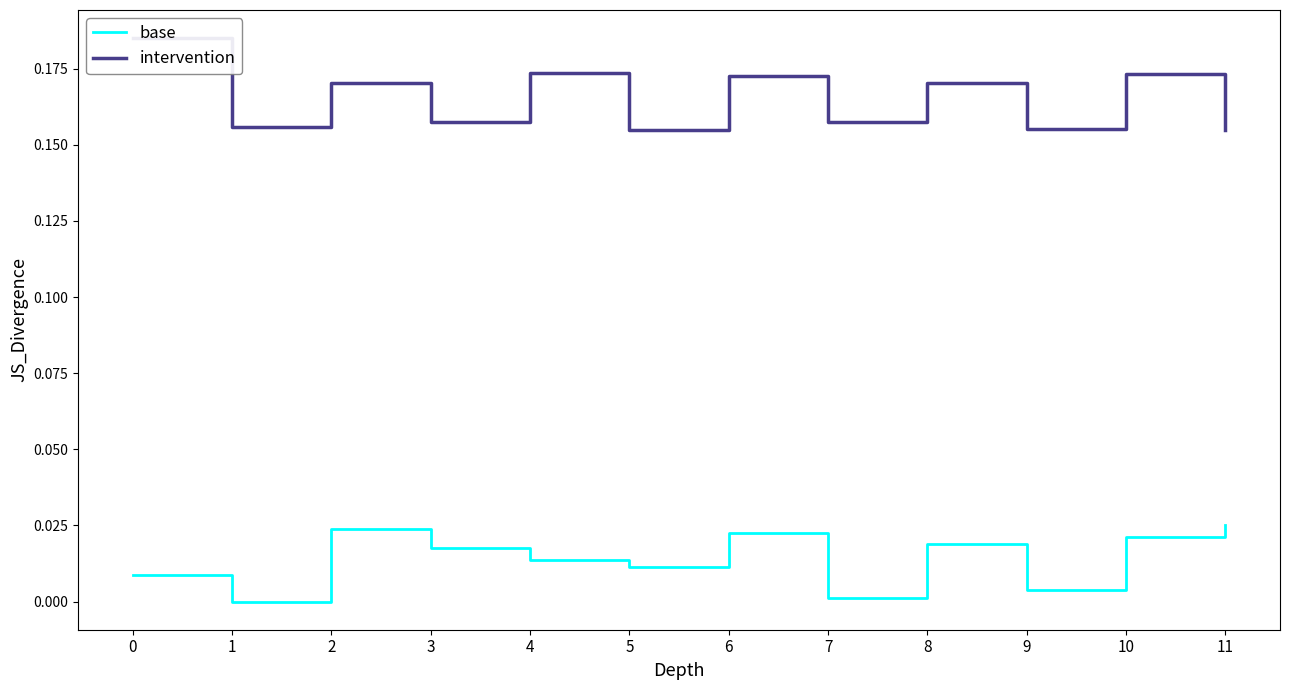

Does the chart display data point markers on the line(s)?

No